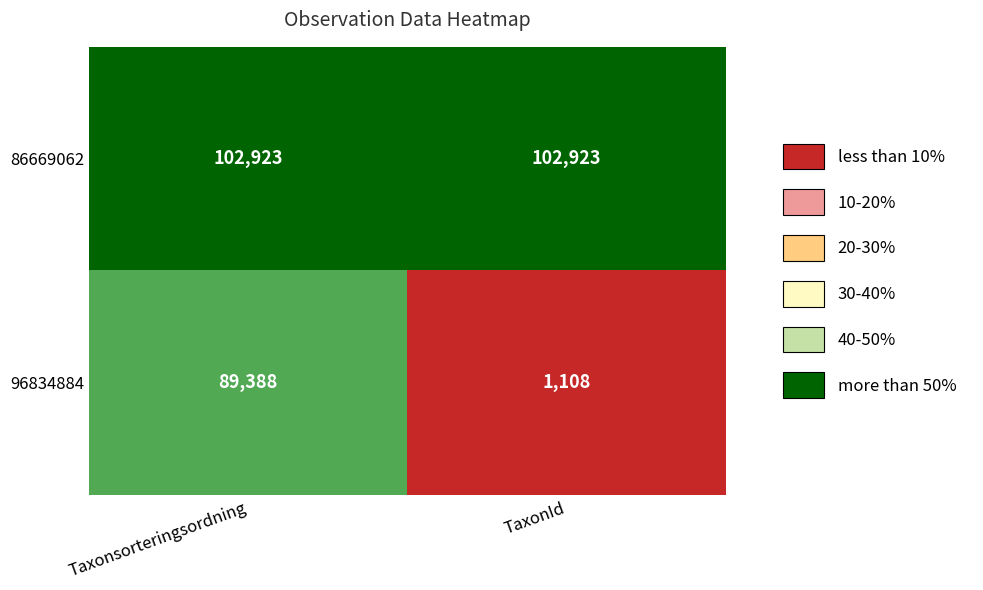

Is it true that 96834884 equals 89388 at Taxonsorteringsordning?

True